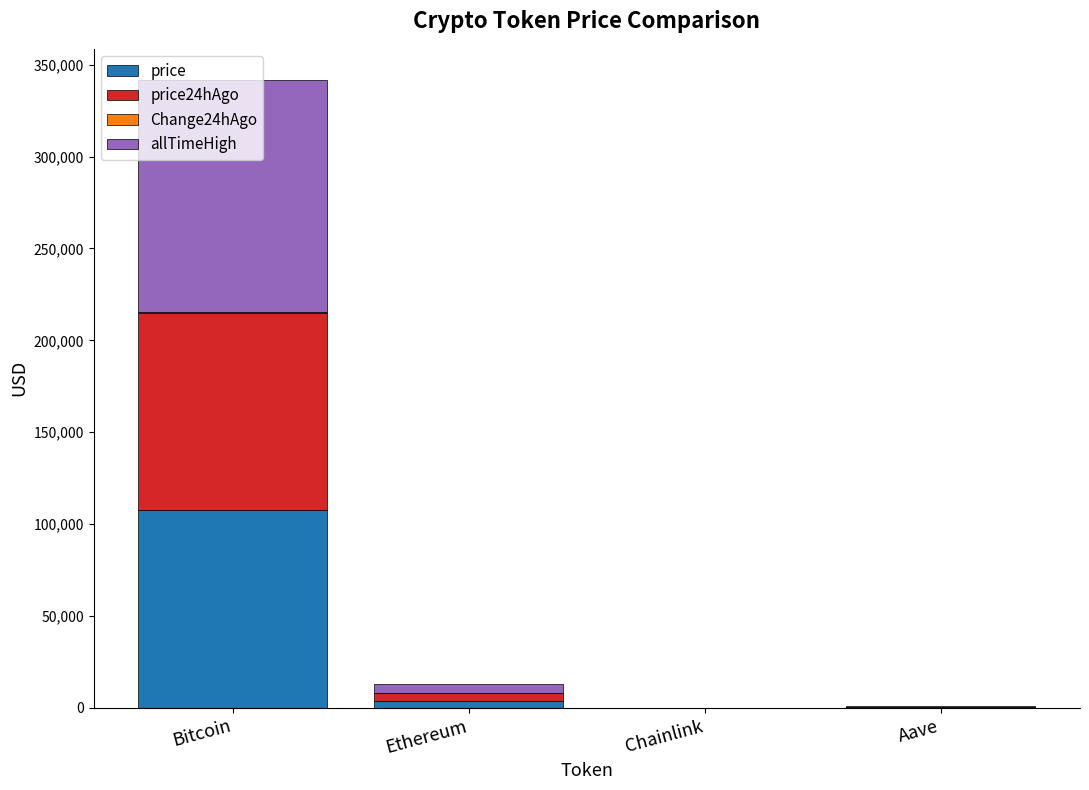

At which label is price closest to 53889?

Ethereum